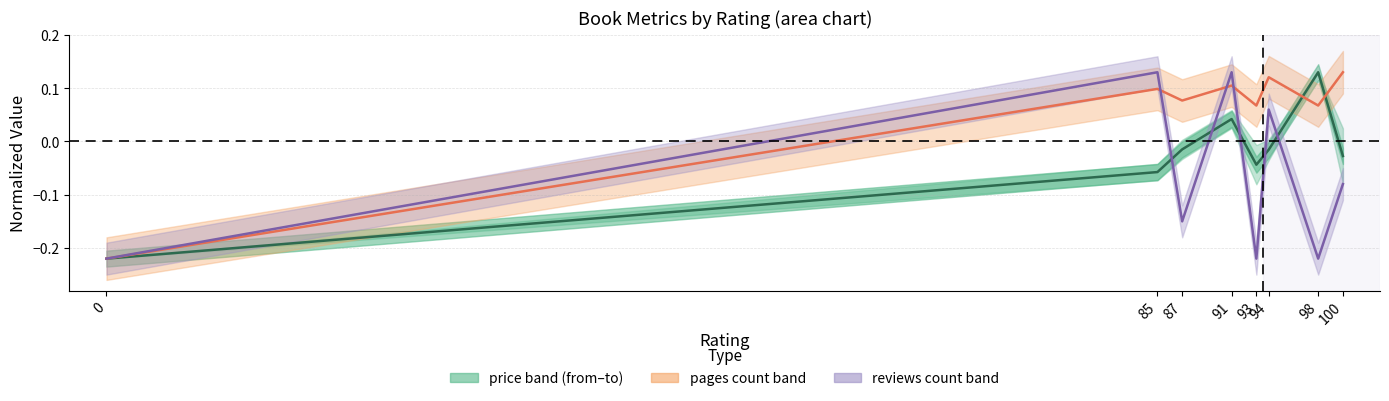

What is the maximum value for reviews count?

0.1